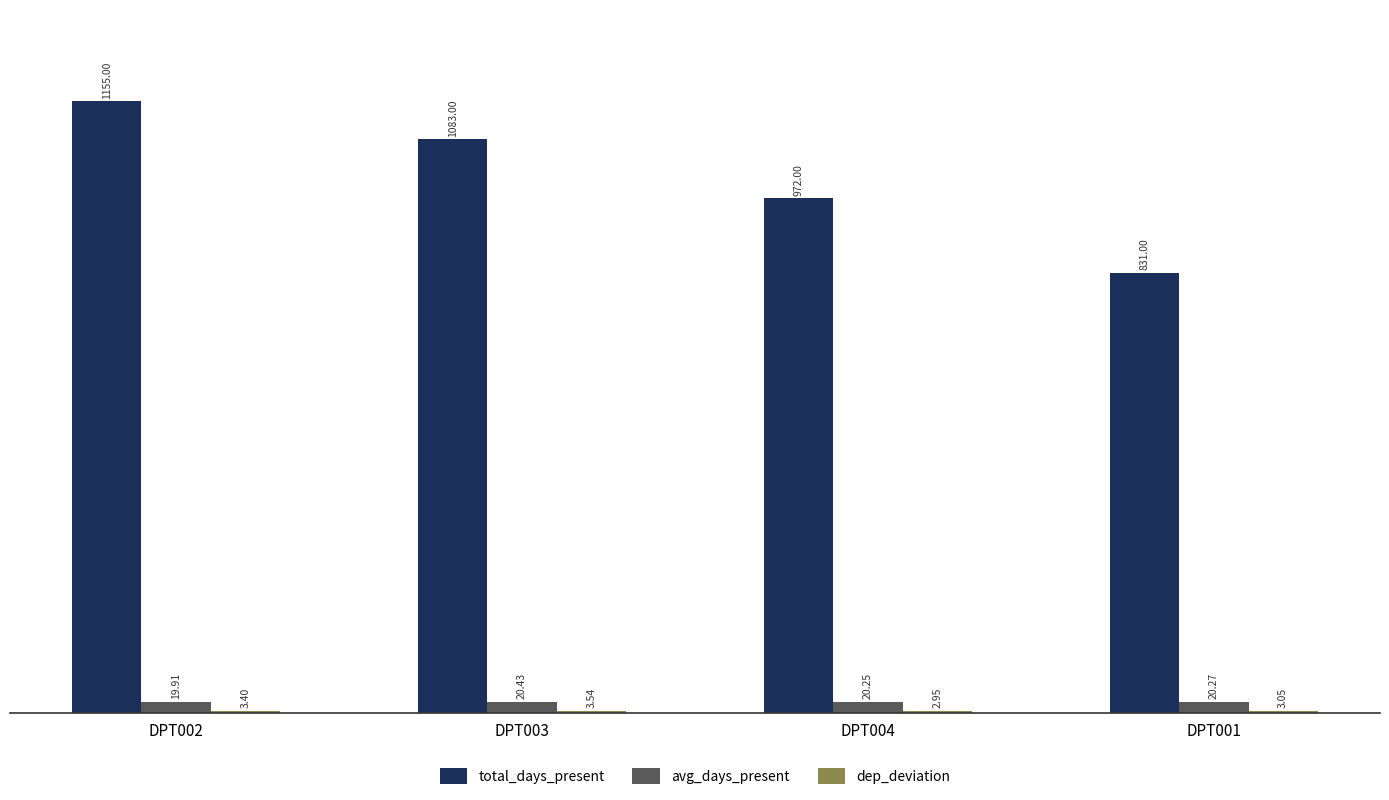

What is the sum of all avg_days_present values?

80.9